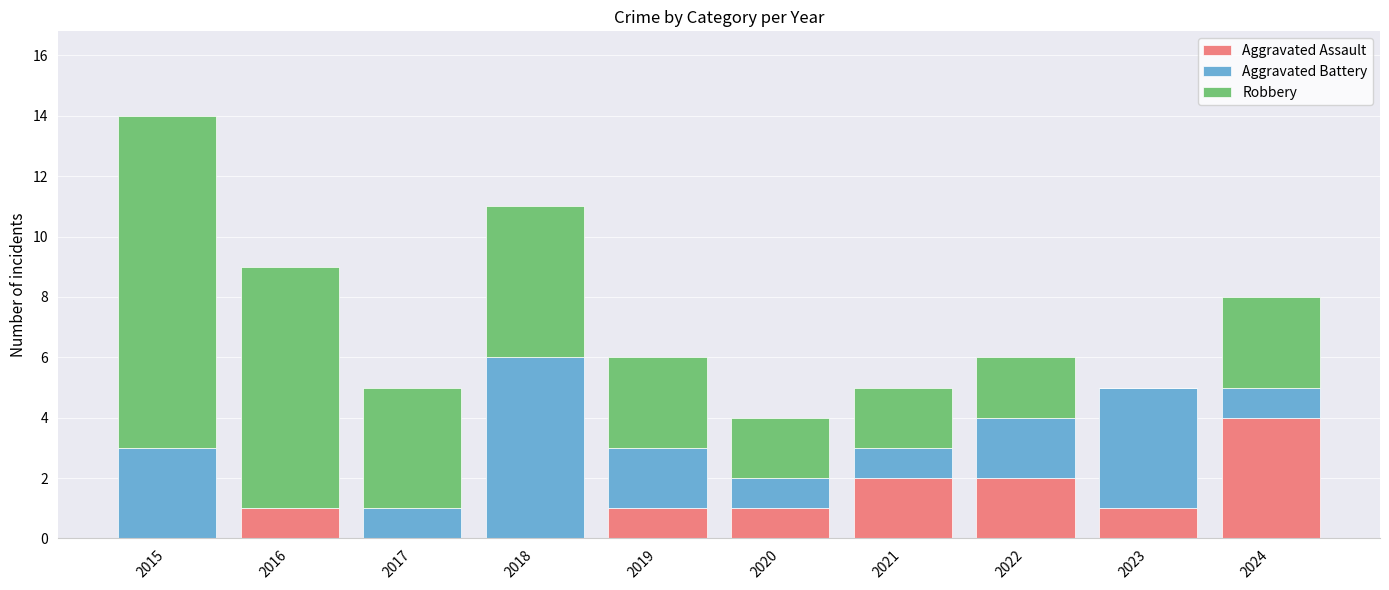

Count the number of categories in the chart.

10